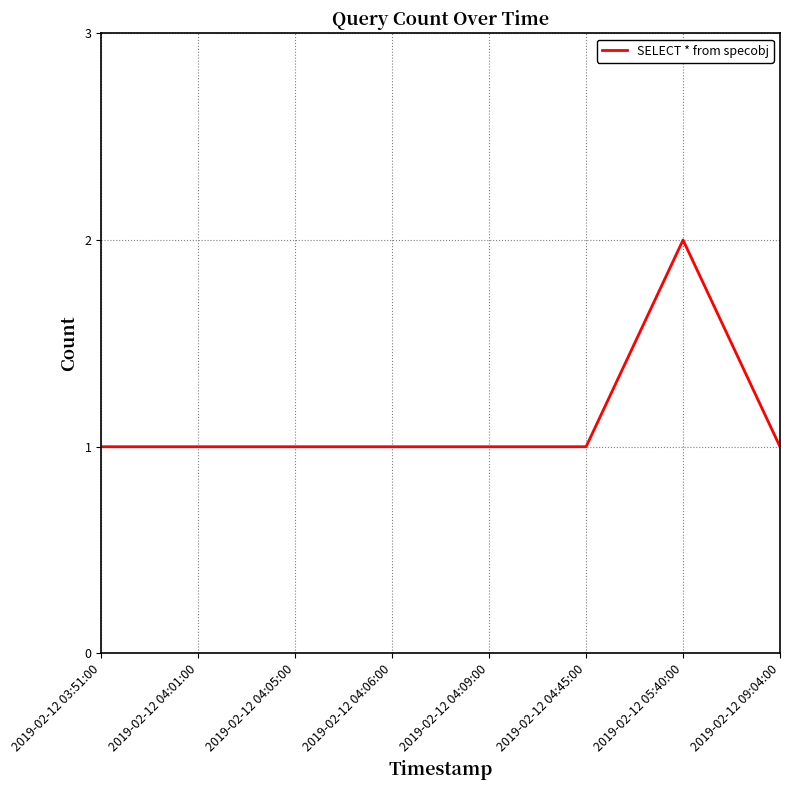

What position from the left is 2019-02-12 04:05:00?

3